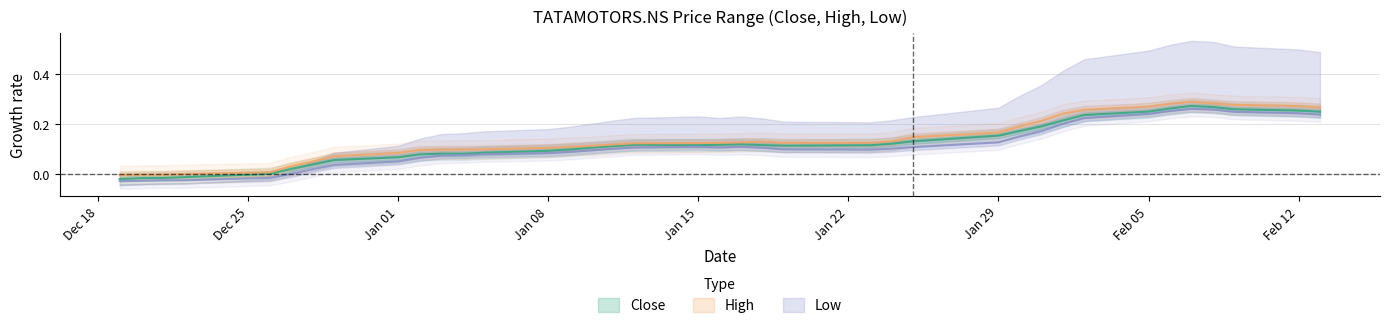

True or false: Close and Low cross at least once.

False